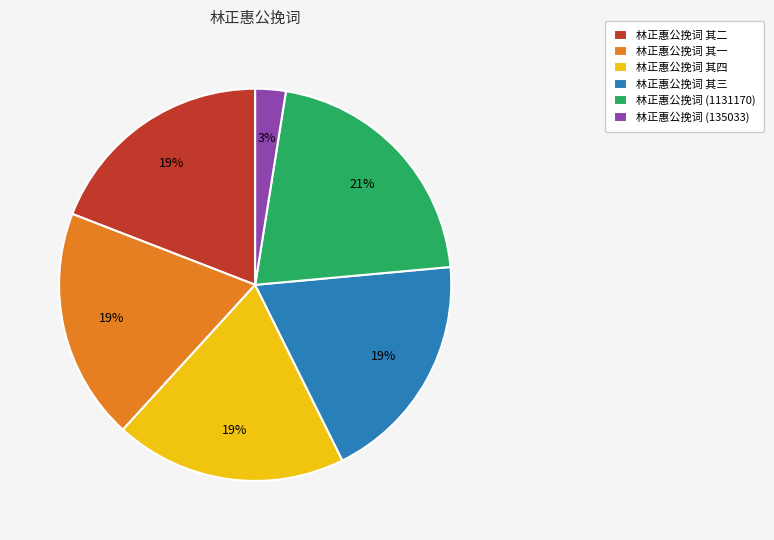

True or false: 林正惠公挽词 其一 accounts for 19% of the total.

True